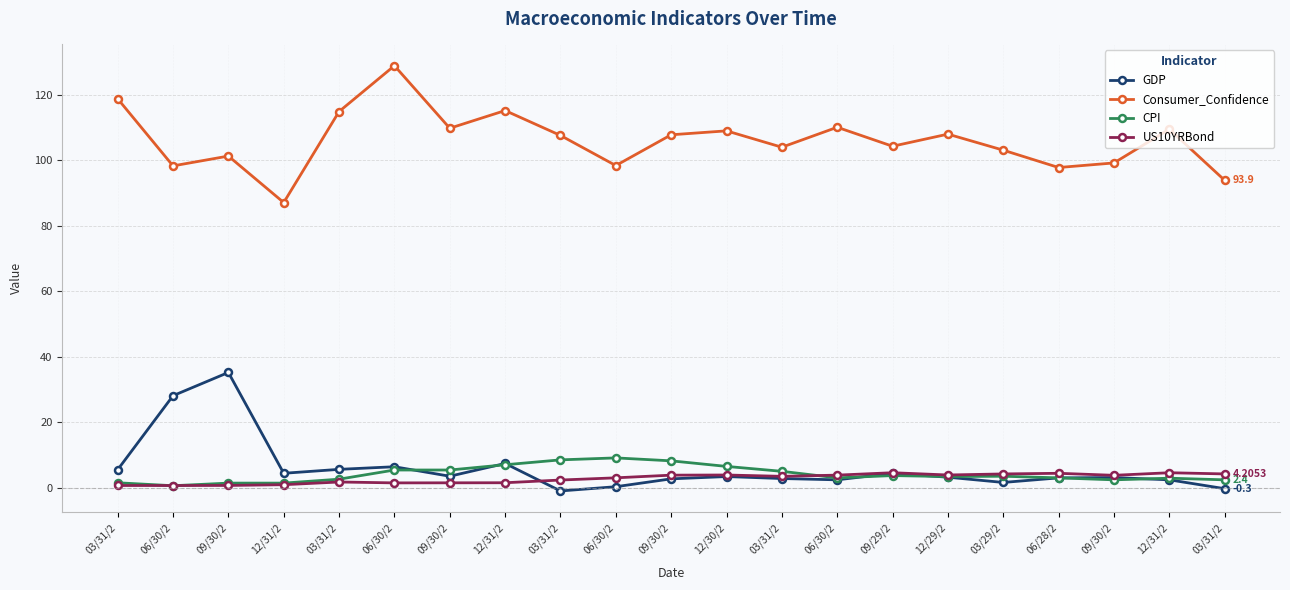

What are all the series names shown in the legend?

GDP, Consumer_Confidence, CPI, US10YRBond